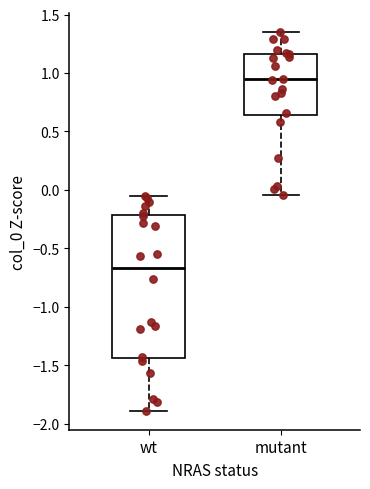

Reading left to right, read every box against the y-axis: the position of its median line, the range the box covers, and the ends of its whiskers. The values are not printed on the chart, so give them approximately, as read against the axis.

wt: median -0.65, box -1.45 to -0.20, whiskers -1.90 to -0.05
mutant: median 0.95, box 0.65 to 1.15, whiskers -0.05 to 1.35